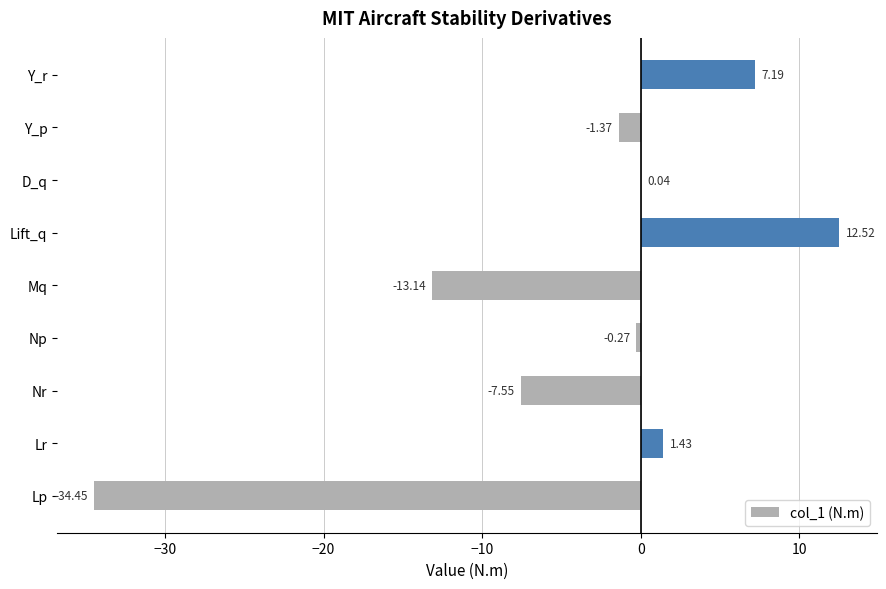

How many data points does each series have?

9